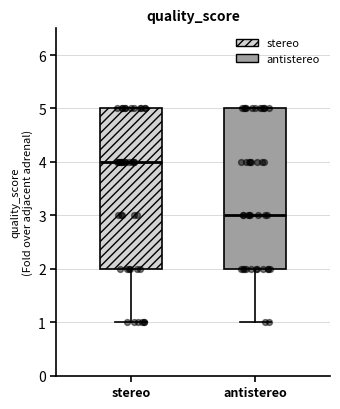

Reading left to right, transcribe this box plot: for each box, give where its median line is, the range the box spans, and where its two whiskers end, as read against the y-axis. The values are not printed on the chart, so give them approximately, as read against the axis.

stereo: median 4, box 2 to 5, whiskers 1 to 5
antistereo: median 3, box 2 to 5, whiskers 1 to 5